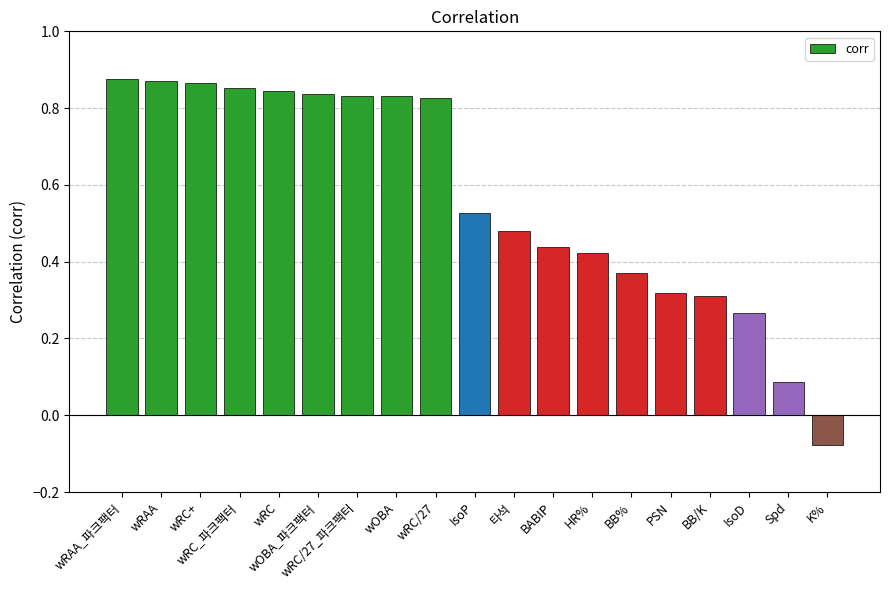

At which category does the chart reach its minimum across all series?

K%